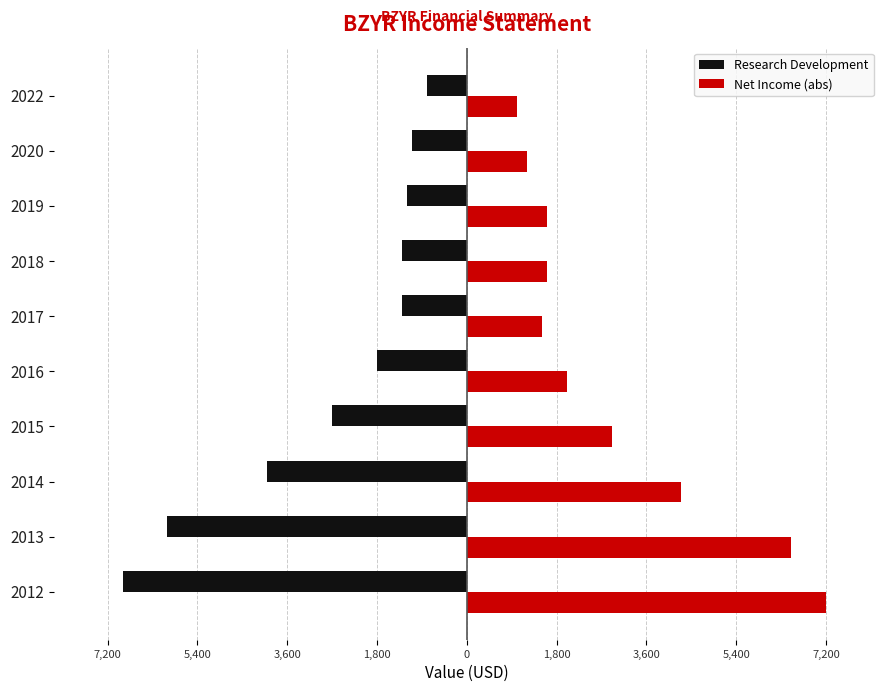

What are all the series names shown in the legend?

Research Development, Net Income (abs)